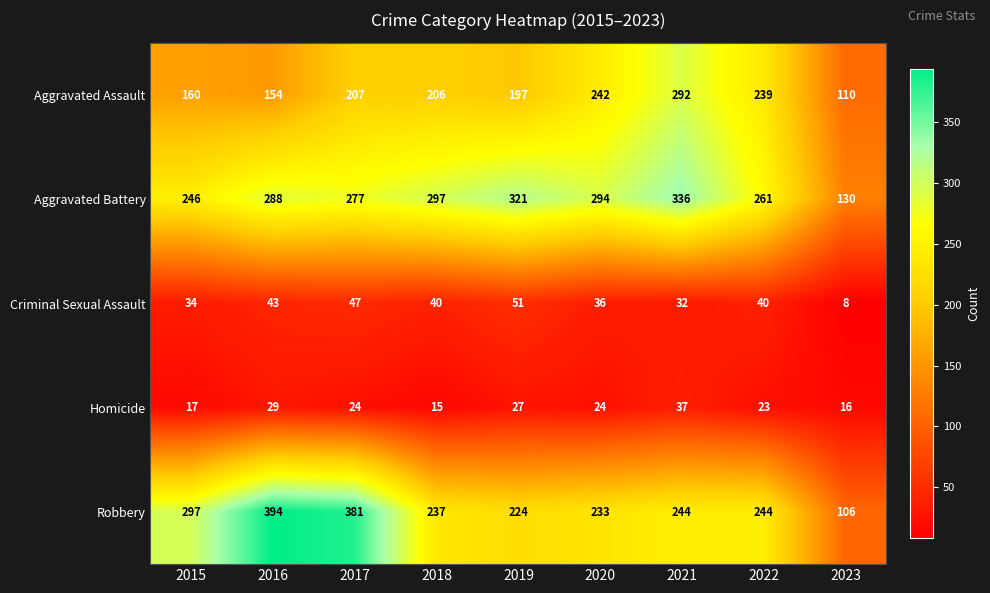

How many data points in Aggravated Assault are less than 206?

4